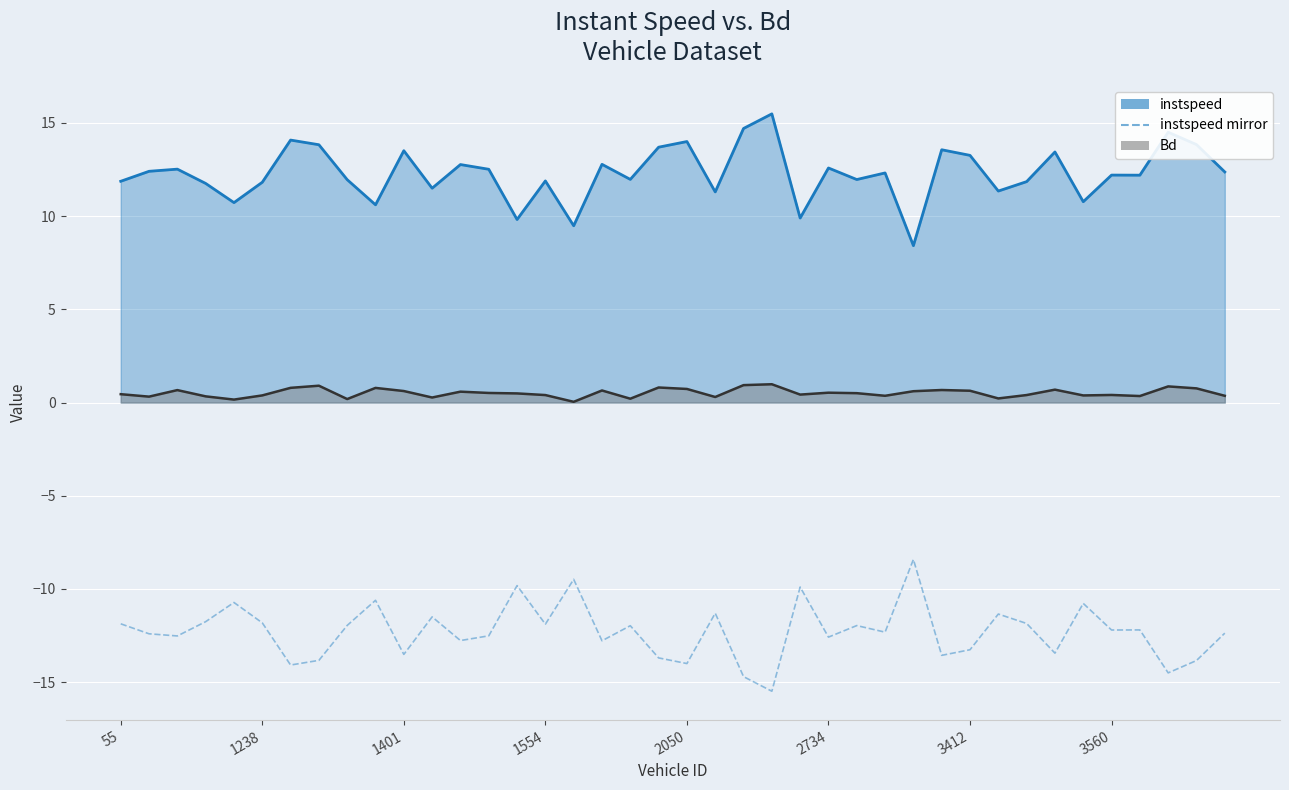

What is the difference between the maximum and minimum values?

7.1